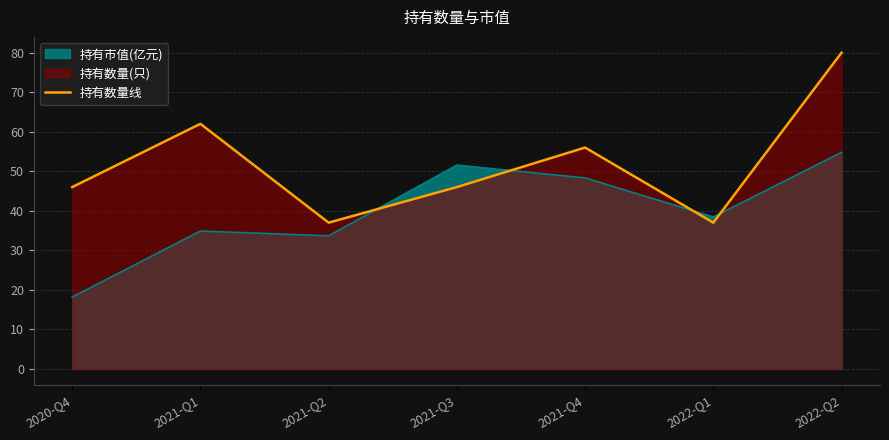

How many values exceed 46?

3